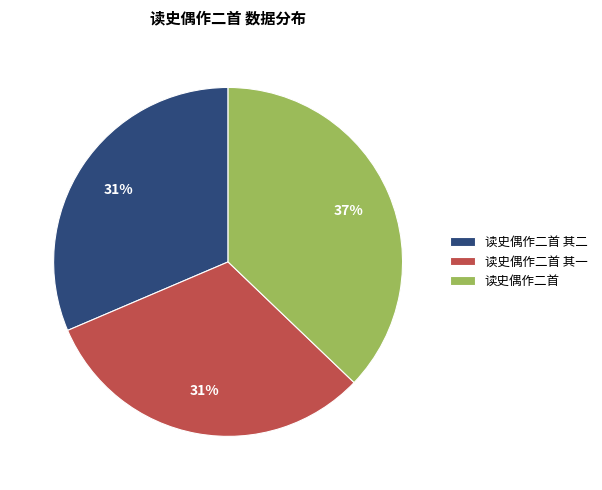

Is it true that 读史偶作二首 is 37% of the pie?

True